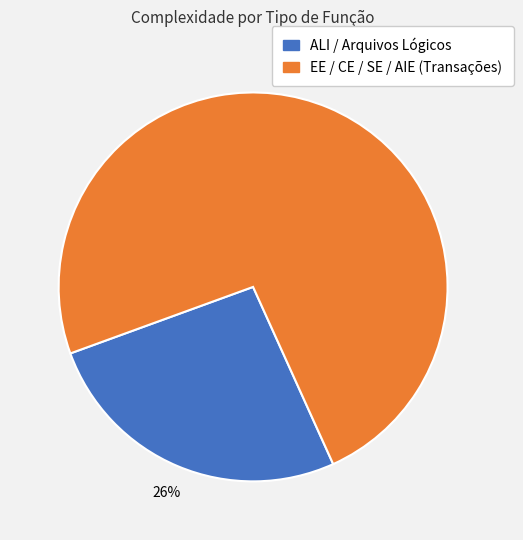

To the nearest percent, what portion does EE / CE / SE / AIE (Transações) represent?

74%